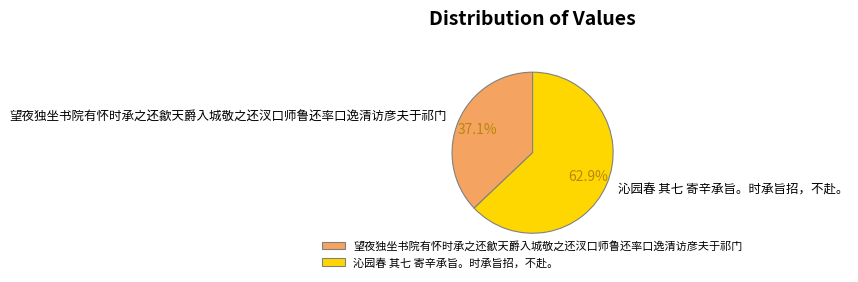

To the nearest percent, what portion does 望夜独坐书院有怀时承之还歙天爵入城敬之还汊口师鲁还率口逸清访彦夫于祁门 represent?

37%